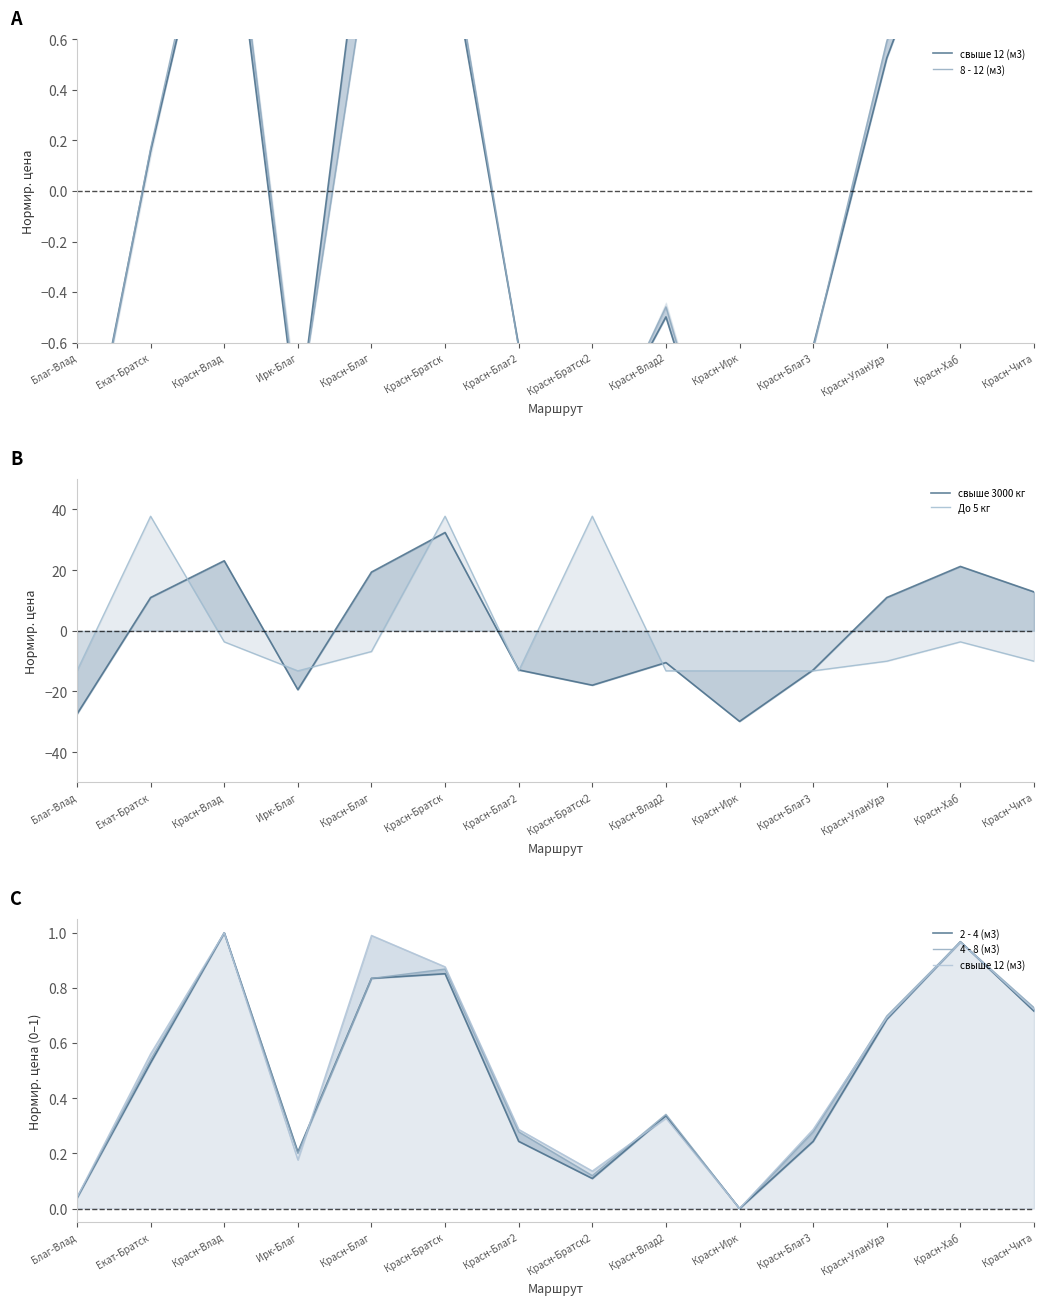

Between which two adjacent categories do До 5 кг and 2 - 4 (м3) first intersect?

Благ-Влад and Екат-Братск